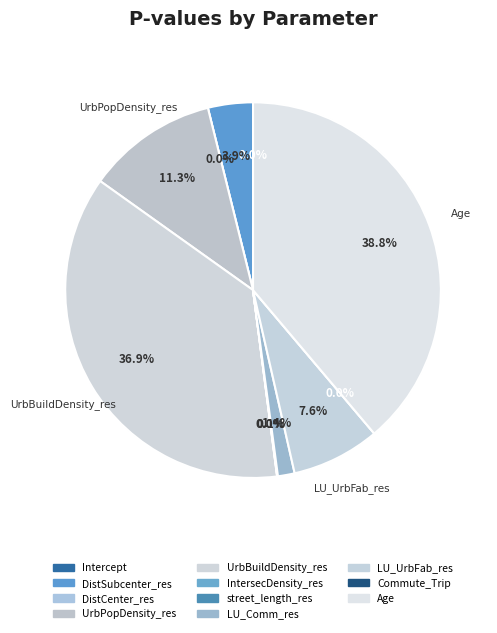

What percentage is the DistSubcenter_res slice, to the nearest percent?

4%